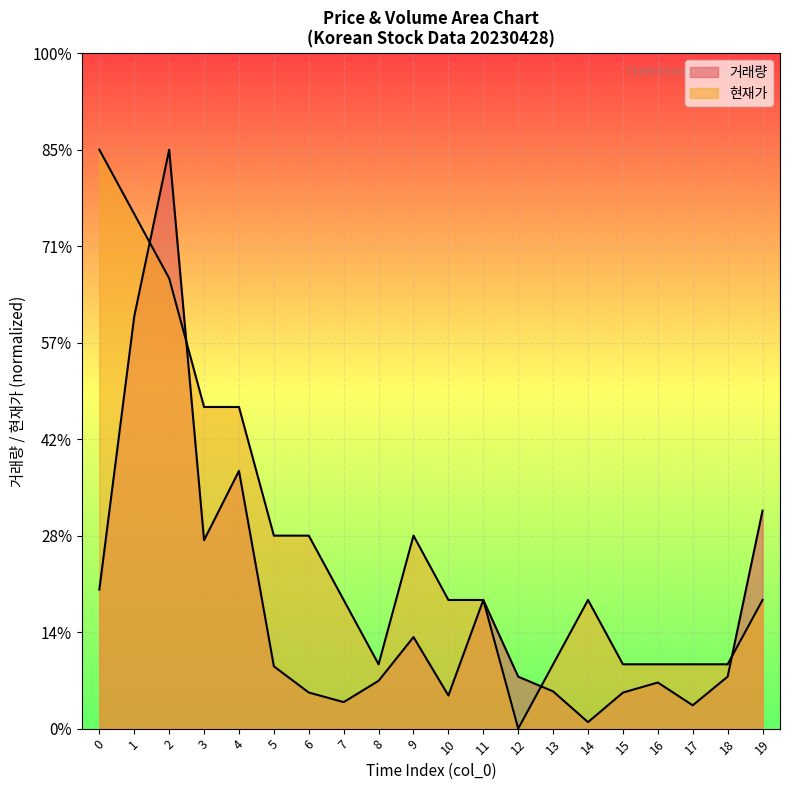

What is the difference between the maximum and second lowest values in the 거래량 series?

57582.9